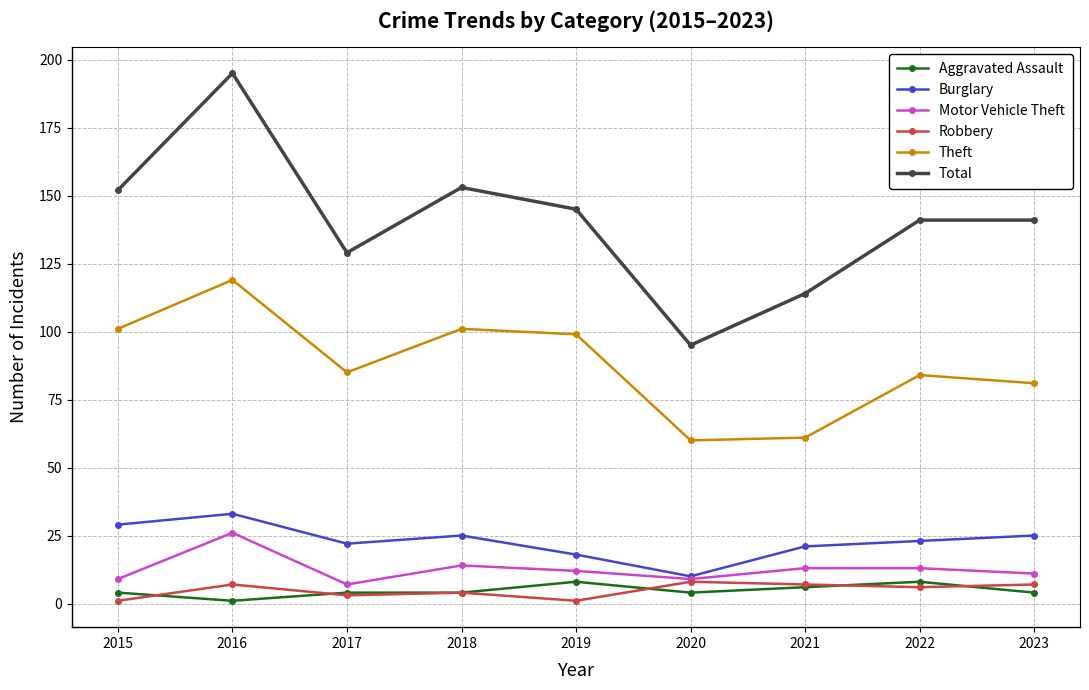

Which series has the largest total across all categories?

Total